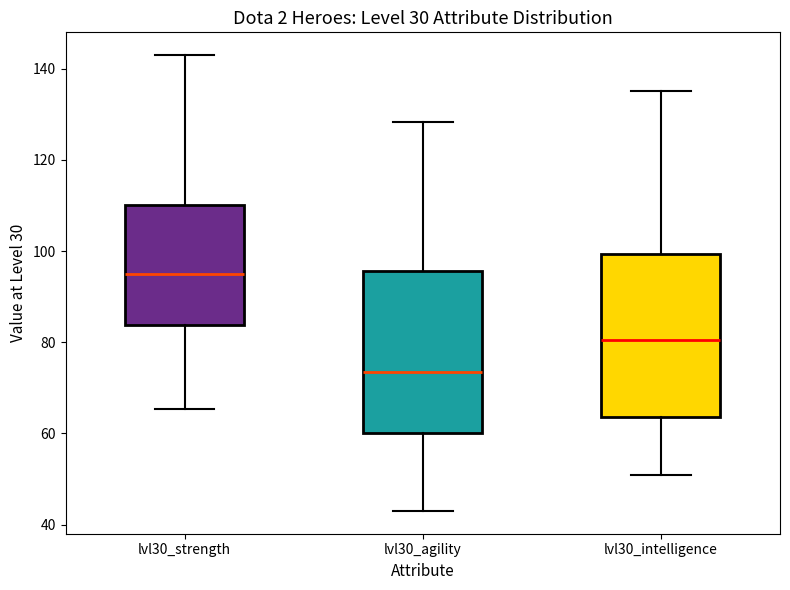

Which box has the highest median line?

lvl30_strength